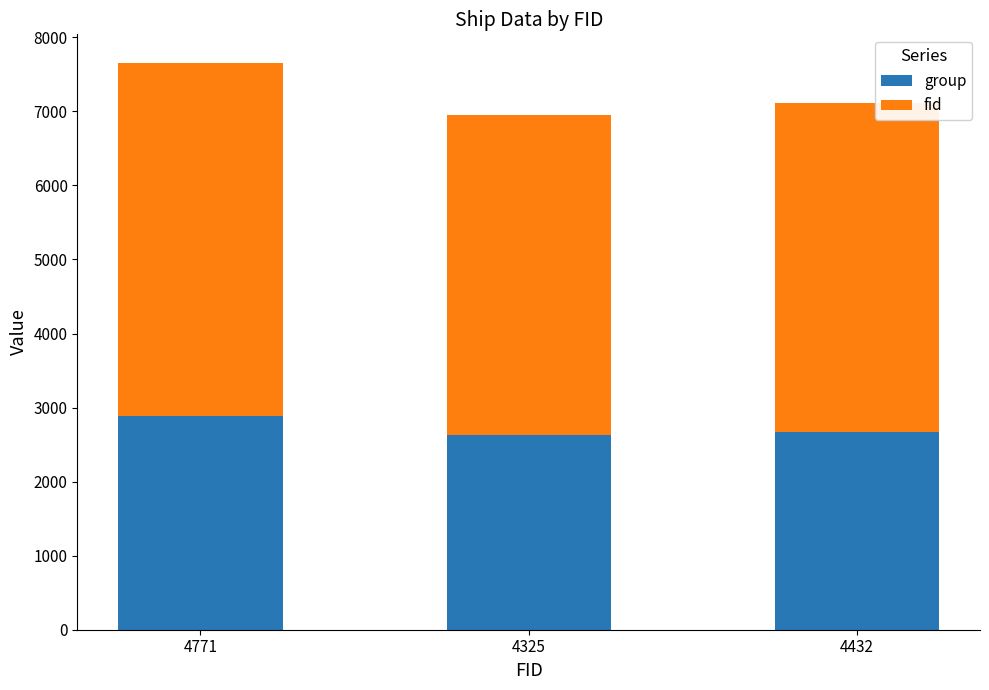

Reading left to right, list the values for the group series.

2886	2623	2676